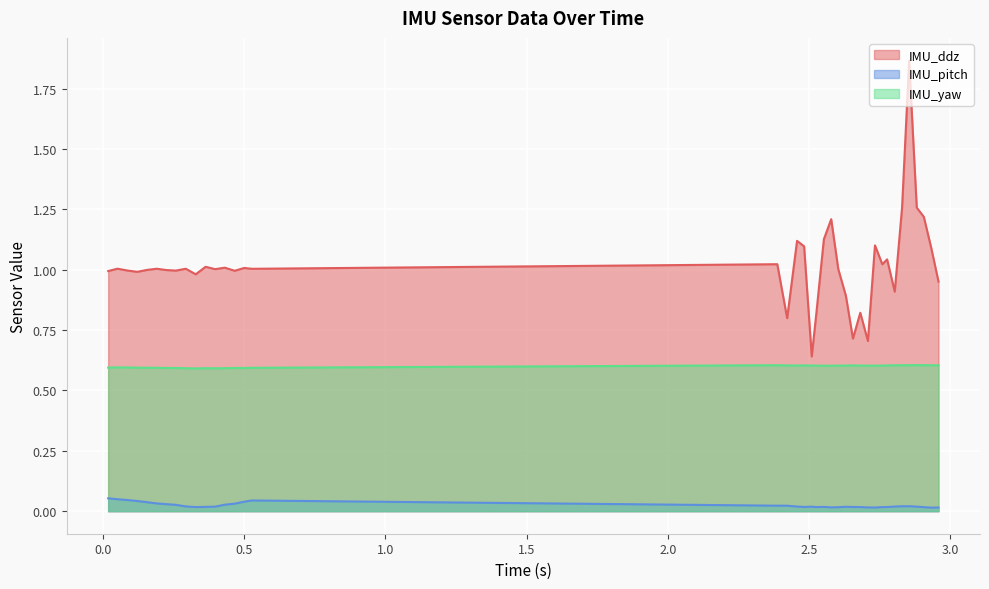

Does the chart display data point markers on the line(s)?

No